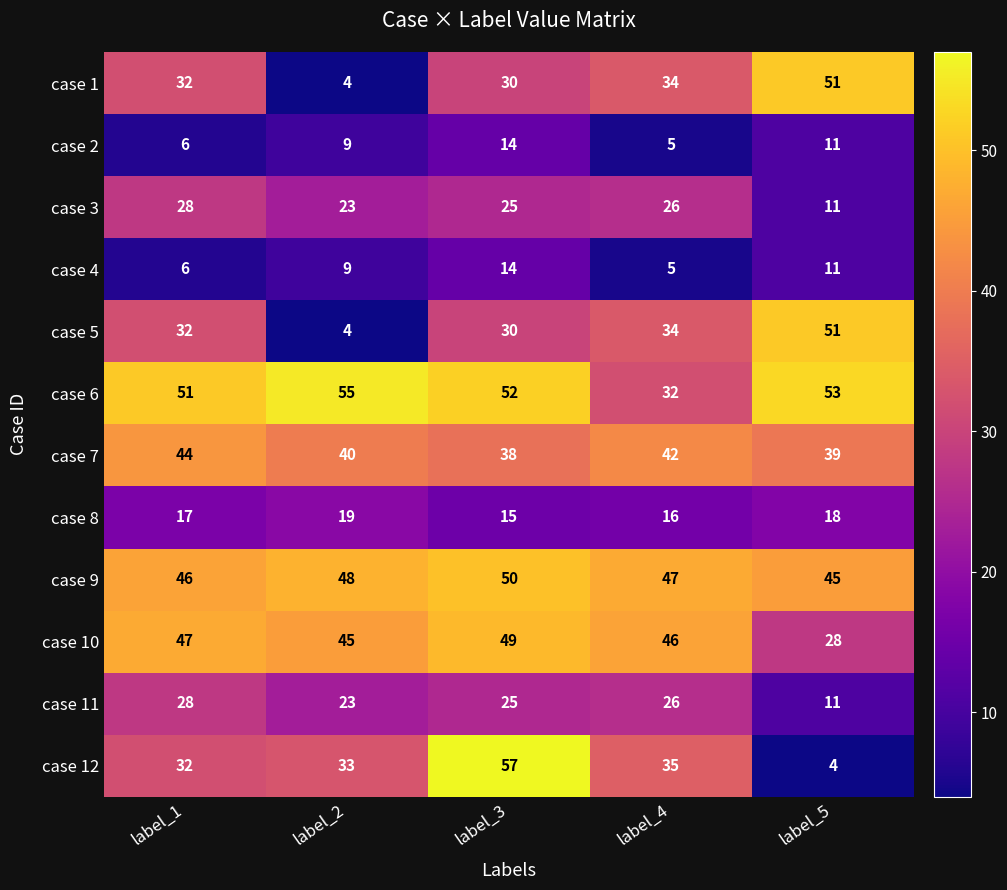

What is the difference between the second highest and second lowest values in the case 3 series?

3